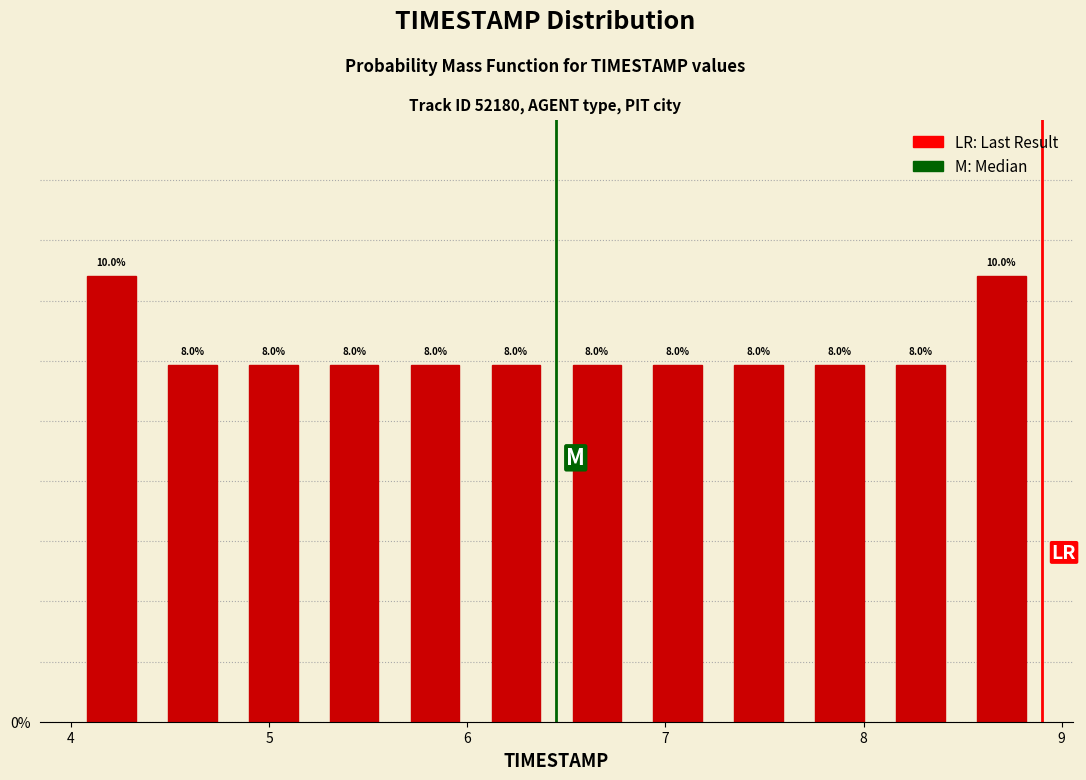

What is the height of the bar covering 6.9 to 7.3 on the x-axis? The bar edges are not printed on the chart, so give them approximately, as read against the axis.

8.0